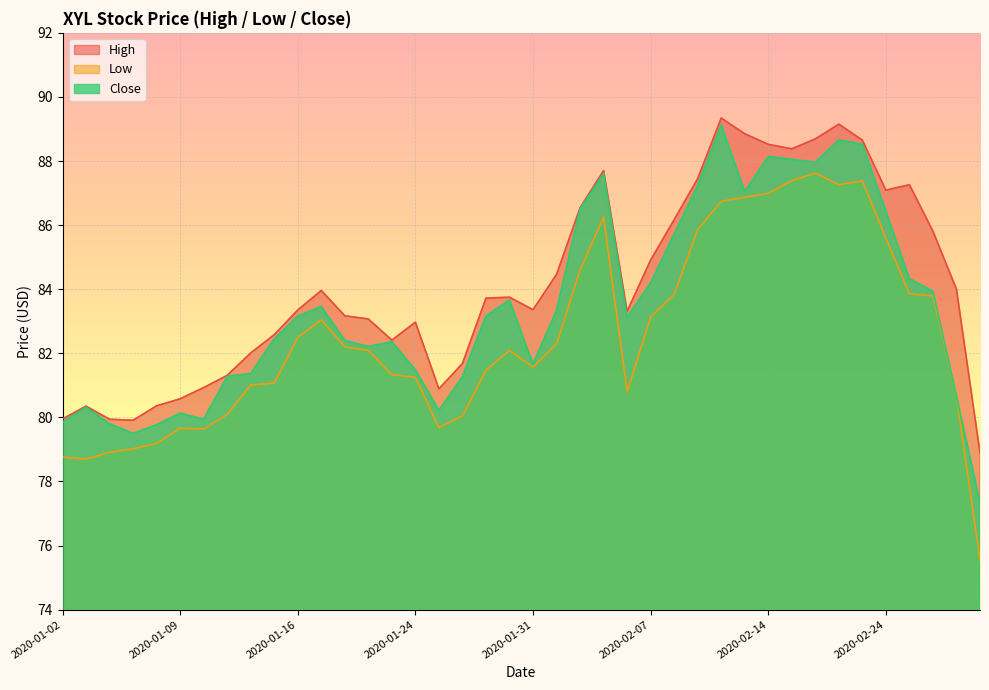

List the series in order of their overall mean, lowest first.

Low, Close, High